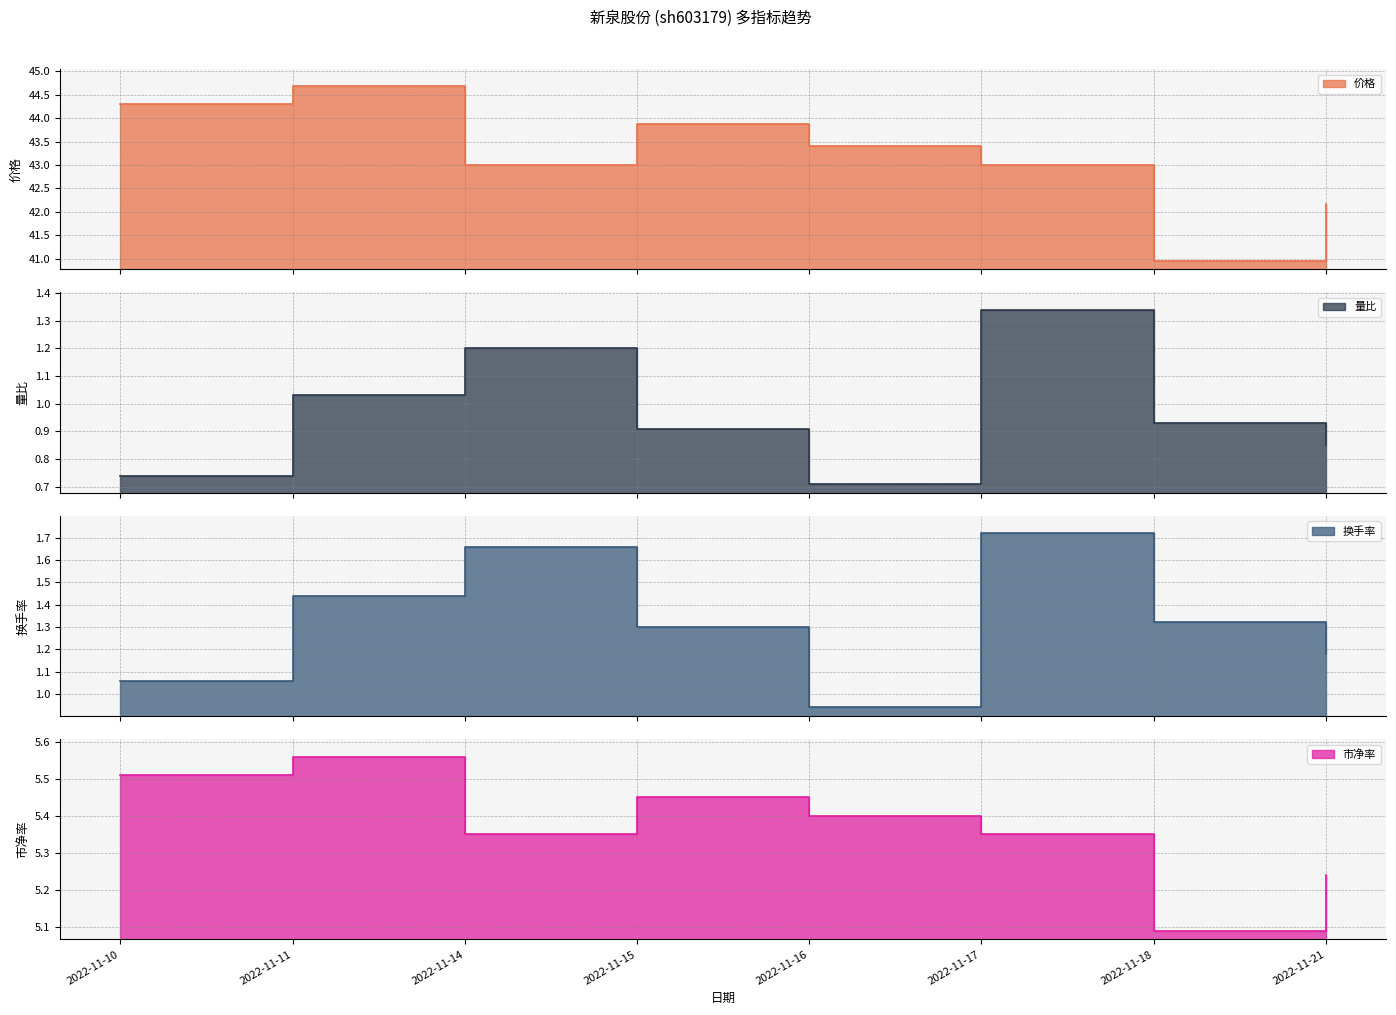

True or false: 换手率 and 量比 intersect in this chart.

False